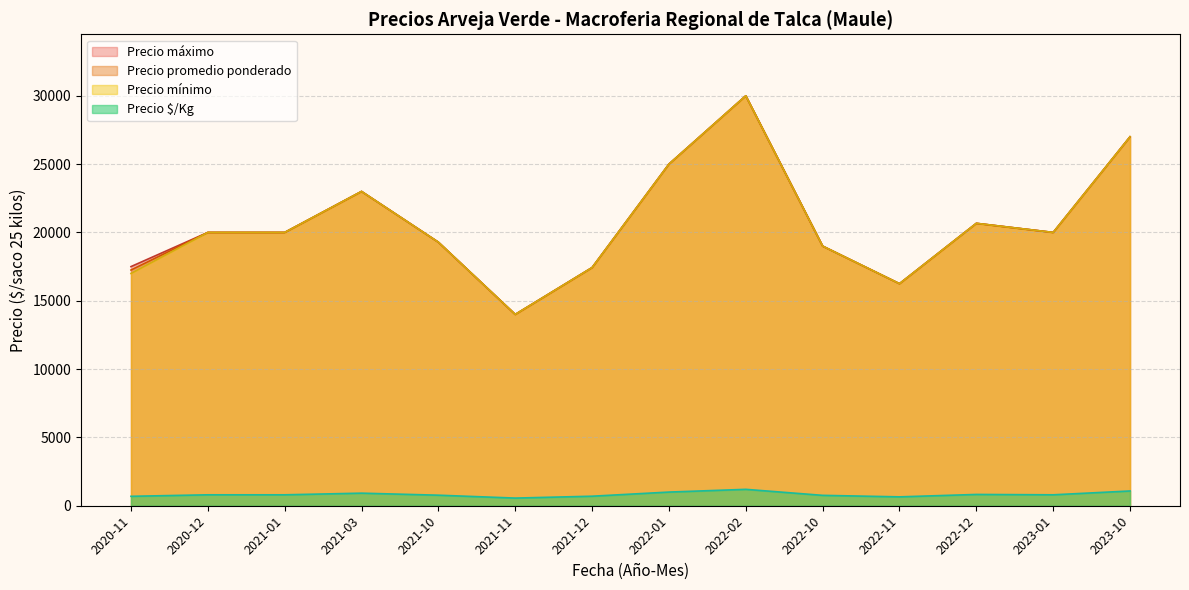

Is the value of Precio mínimo at 2020-12 greater than the value of Precio $/Kg at 2023-01?

Yes